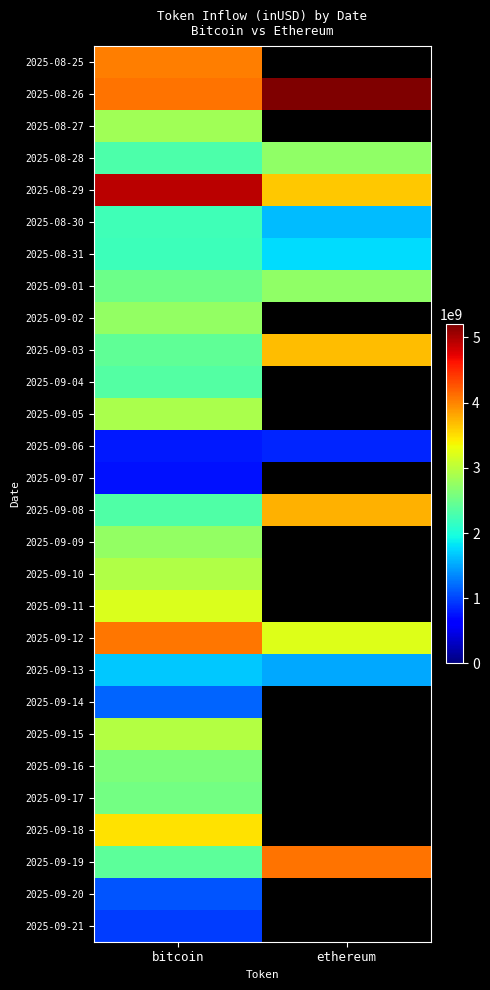

The 2025-09-20 series shows 1086636321.4 at bitcoin. True or false?

True